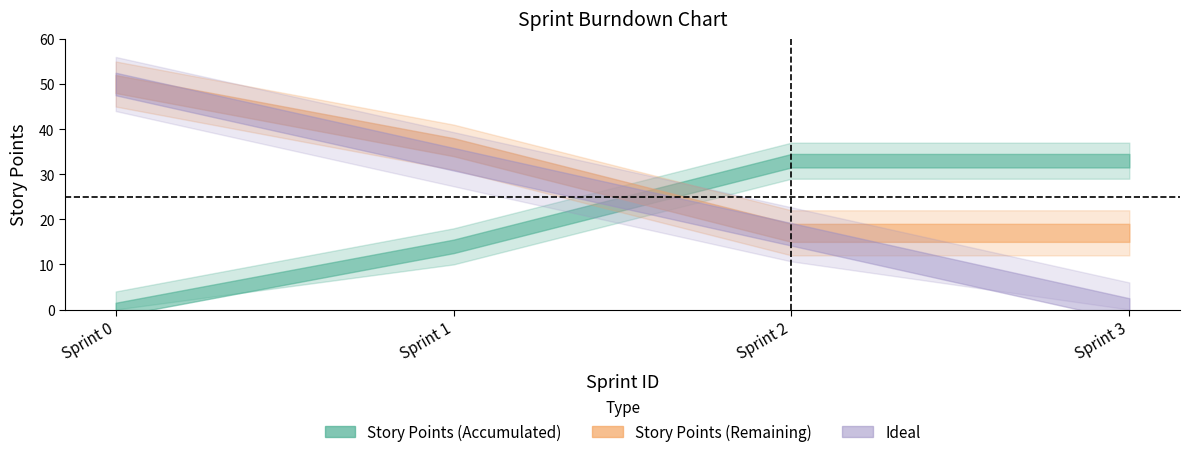

How many data points in Ideal are less than 33?

2